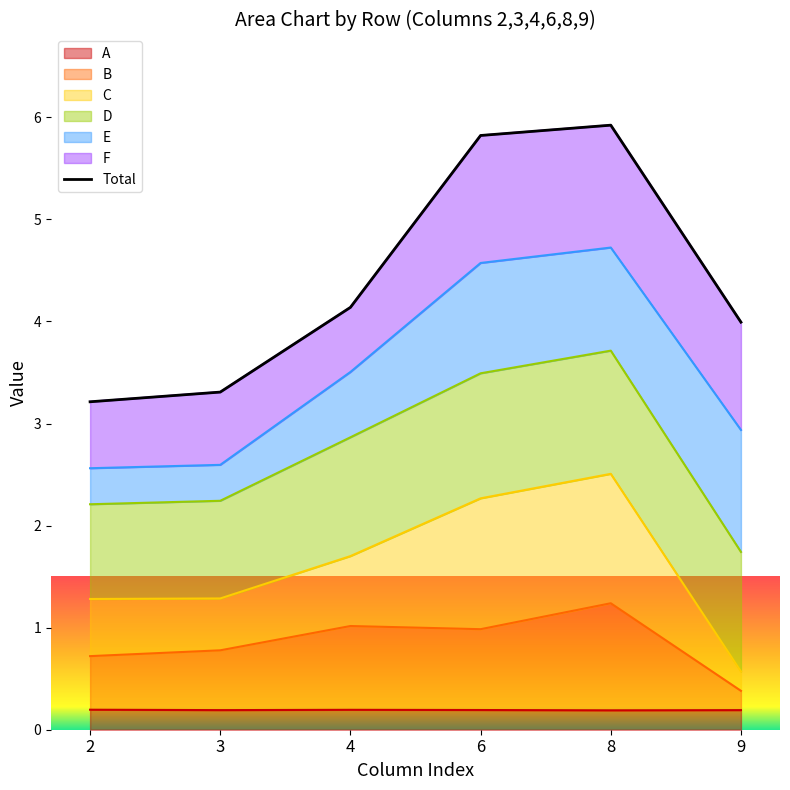

How many lines are shown in the chart?

1